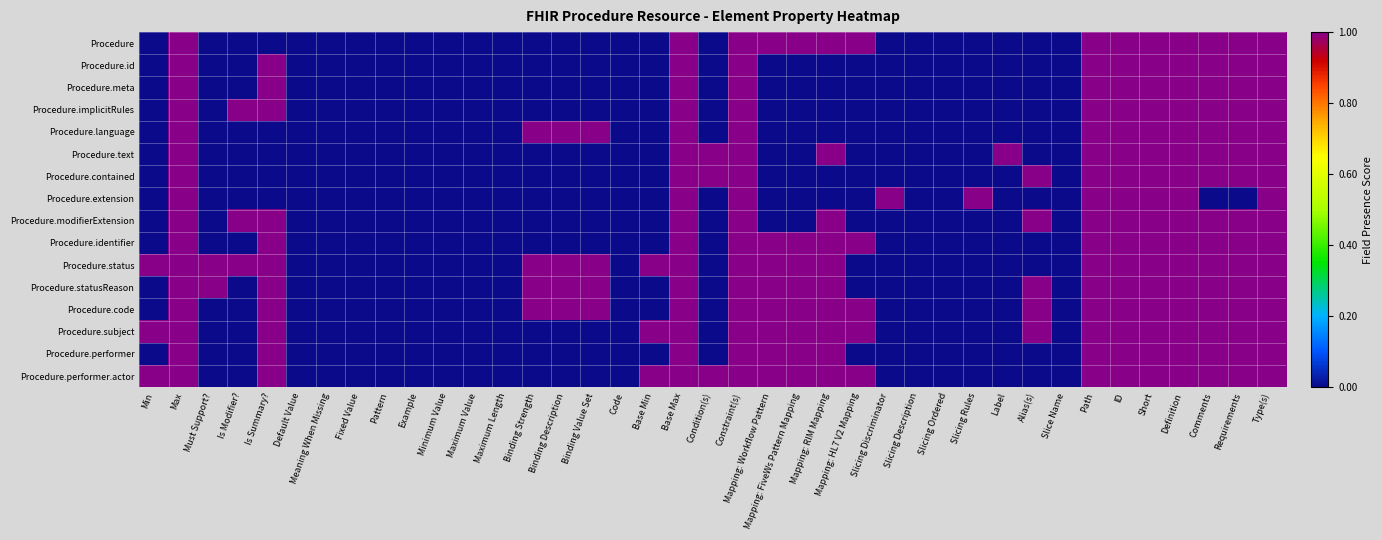

Which label corresponds to the smallest value in the chart?

Min